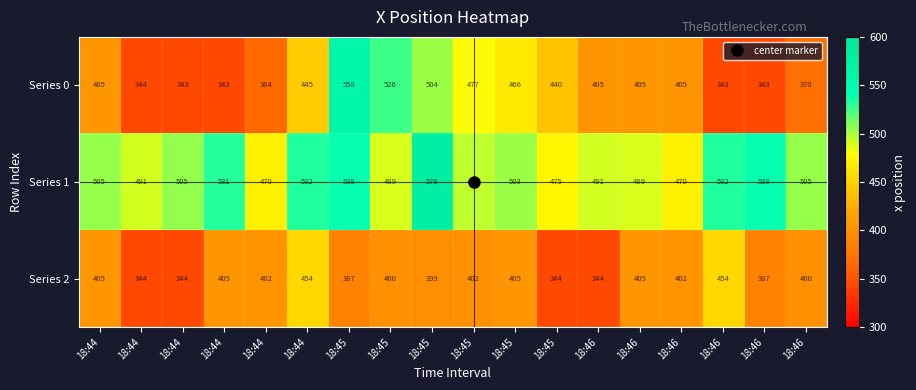

Reading left to right, transcribe all the data shown in this chart.

Series 0: 18:44=405.0	18:44=344.0	18:44=343.0	18:44=343.0	18:44=364.0	18:44=445.0	18:45=558.0	18:45=526.0	18:45=504.0	18:45=477.0	18:45=466.0	18:45=440.0	18:46=405.0	18:46=405.0	18:46=405.0	18:46=343.0	18:46=343.0	18:46=370.0
Series 1: 18:44=505.0	18:44=491.0	18:44=505.0	18:44=531.0	18:44=470.0	18:44=532.0	18:45=538.0	18:45=489.0	18:45=576.0	18:45=495.0	18:45=503.0	18:45=475.0	18:46=491.0	18:46=489.0	18:46=470.0	18:46=532.0	18:46=538.0	18:46=505.0
Series 2: 18:44=405.0	18:44=344.0	18:44=344.0	18:44=405.0	18:44=402.0	18:44=454.0	18:45=387.0	18:45=400.0	18:45=399.0	18:45=402.0	18:45=405.0	18:45=344.0	18:46=344.0	18:46=405.0	18:46=402.0	18:46=454.0	18:46=387.0	18:46=400.0